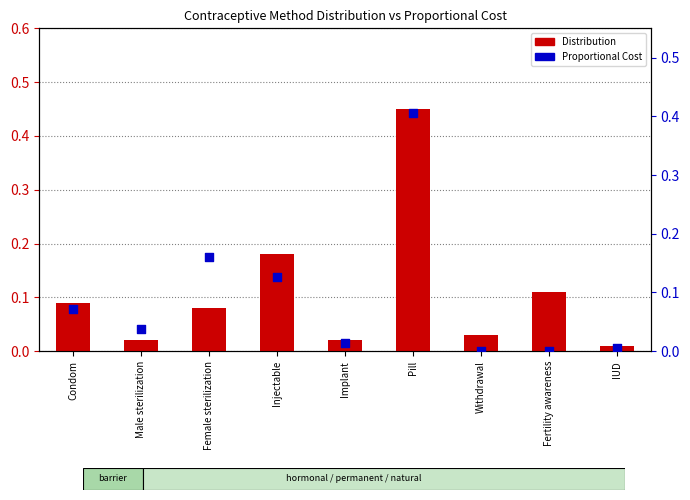

Which series has the largest Y range (max minus min)?

Distribution